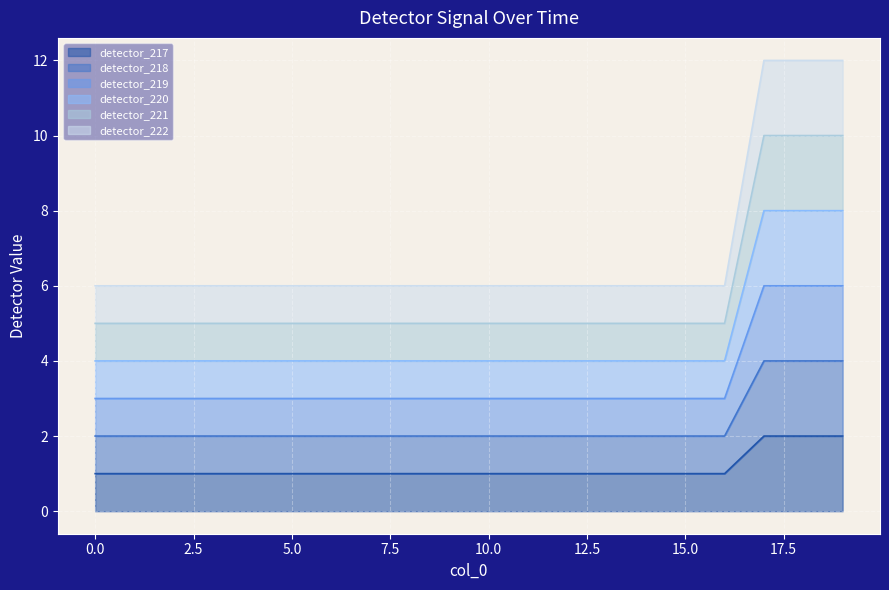

True or false: detector_222 has more than 0 points higher than both neighbors.

False